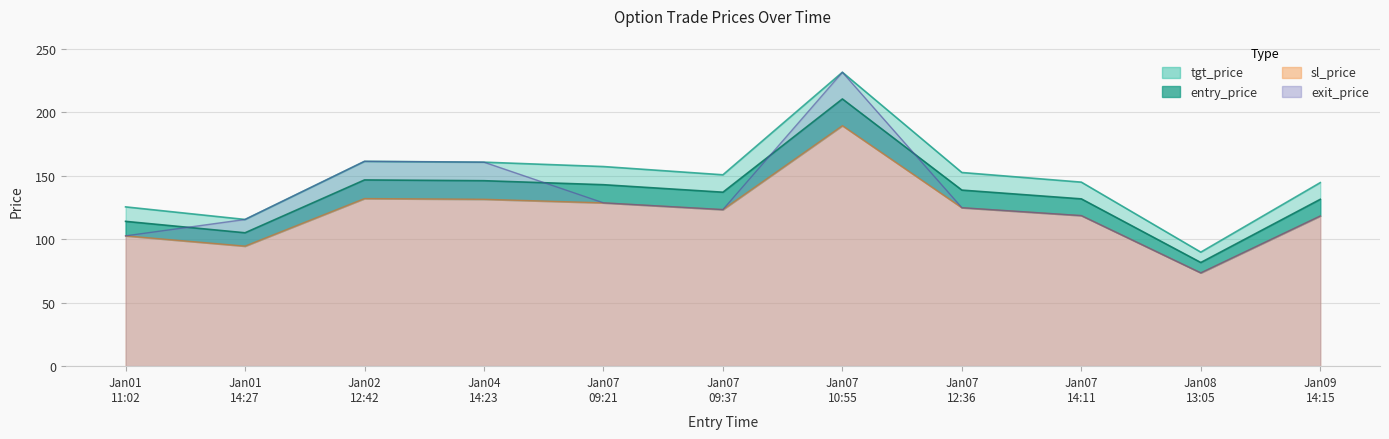

Does the chart display data point markers on the line(s)?

No